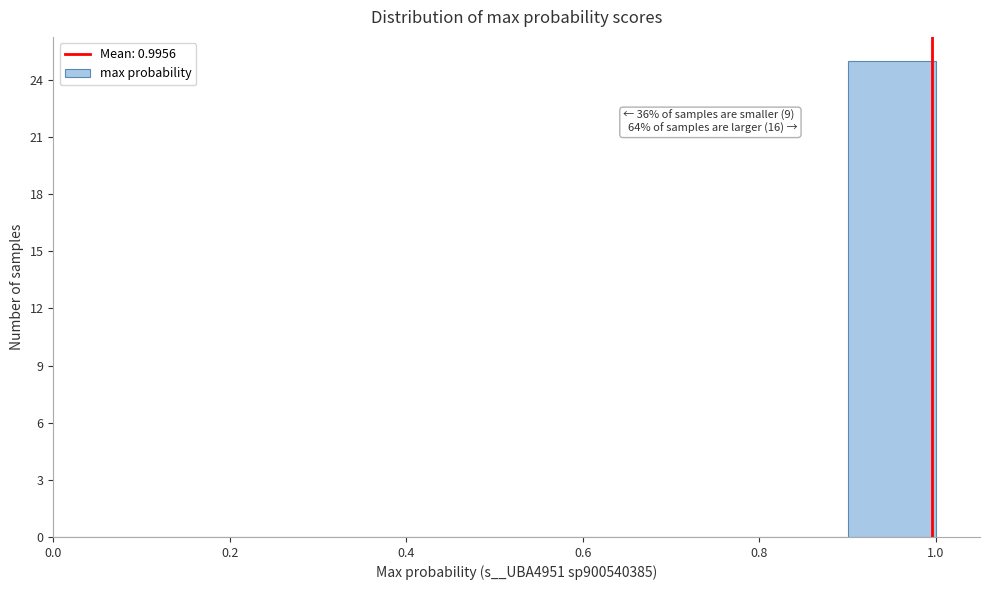

Which range on the x-axis has the tallest bar?

0.9 to 1.0